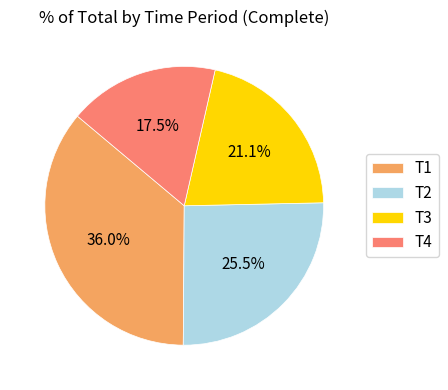

Is it true that T4 is 10% of the pie?

False